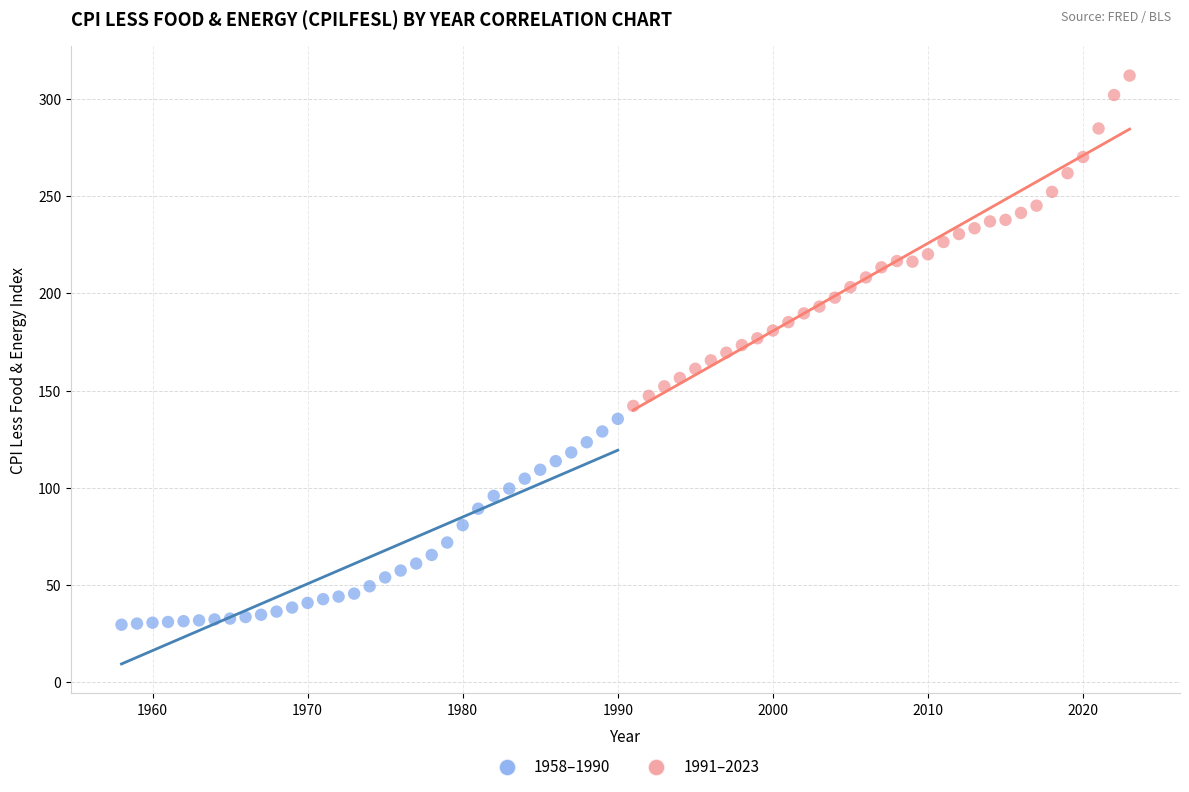

Which series contains the lowest Y value?

1958–1990